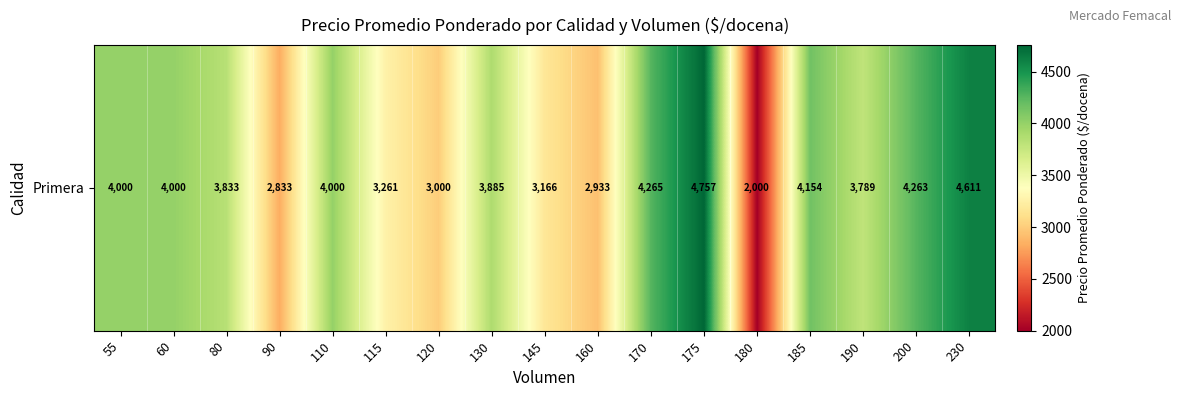

How many values exceed 3885?

8